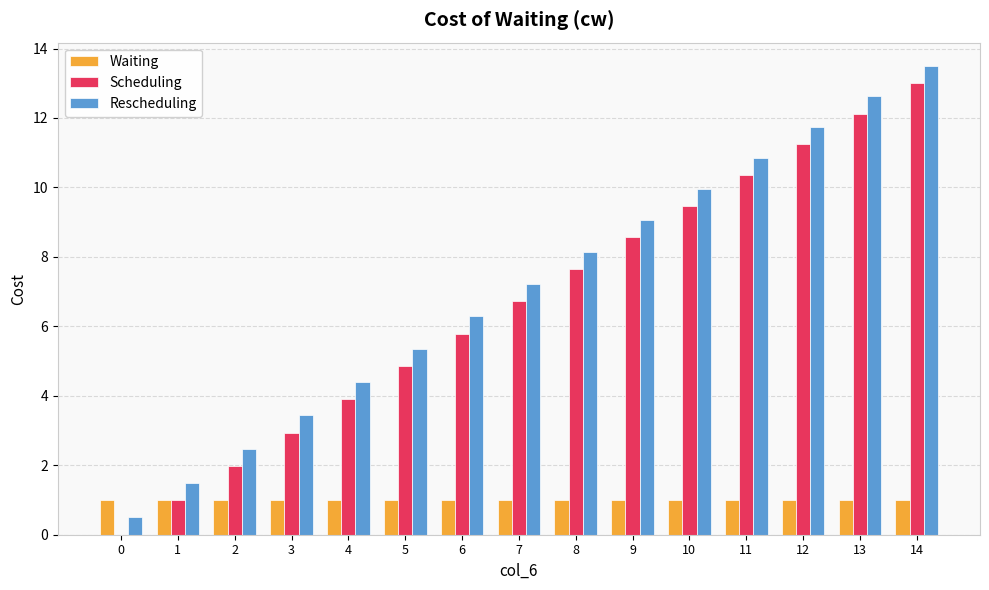

What are all the series names shown in the legend?

Waiting, Scheduling, Rescheduling